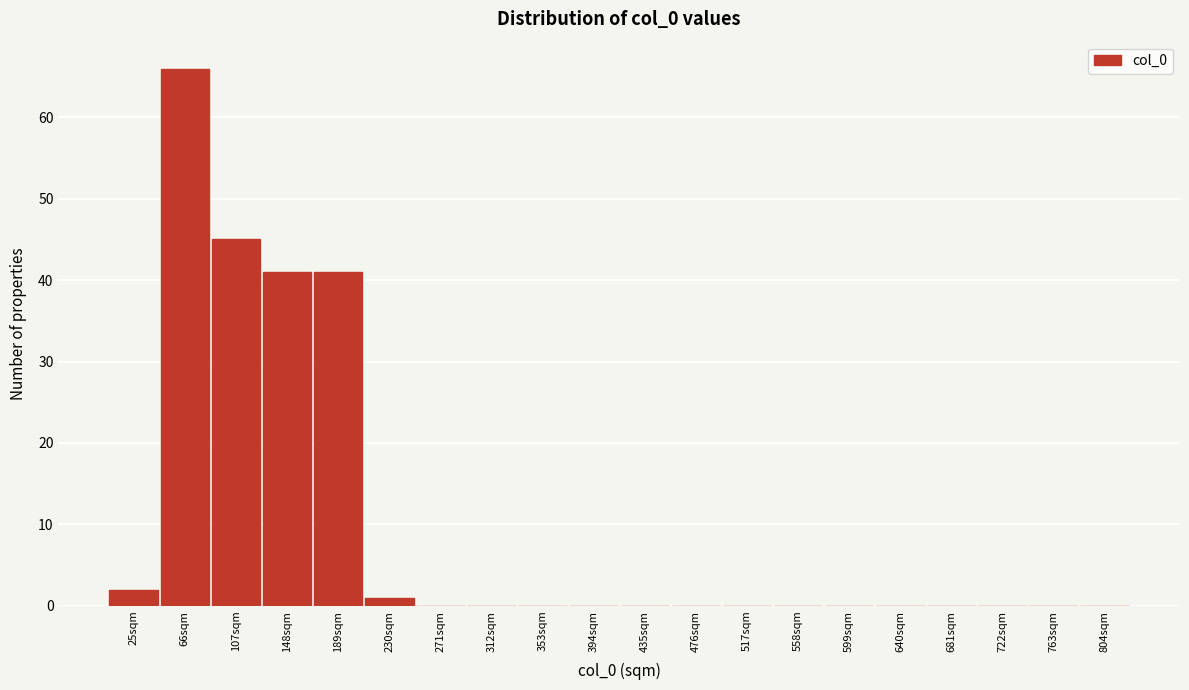

Reading left to right, transcribe all the data shown in this chart.

25sqm=2	66sqm=66	107sqm=45	148sqm=41	189sqm=41	230sqm=1	271sqm=0	312sqm=0	353sqm=0	394sqm=0	435sqm=0	476sqm=0	517sqm=0	558sqm=0	599sqm=0	640sqm=0	681sqm=0	722sqm=0	763sqm=0	804sqm=0